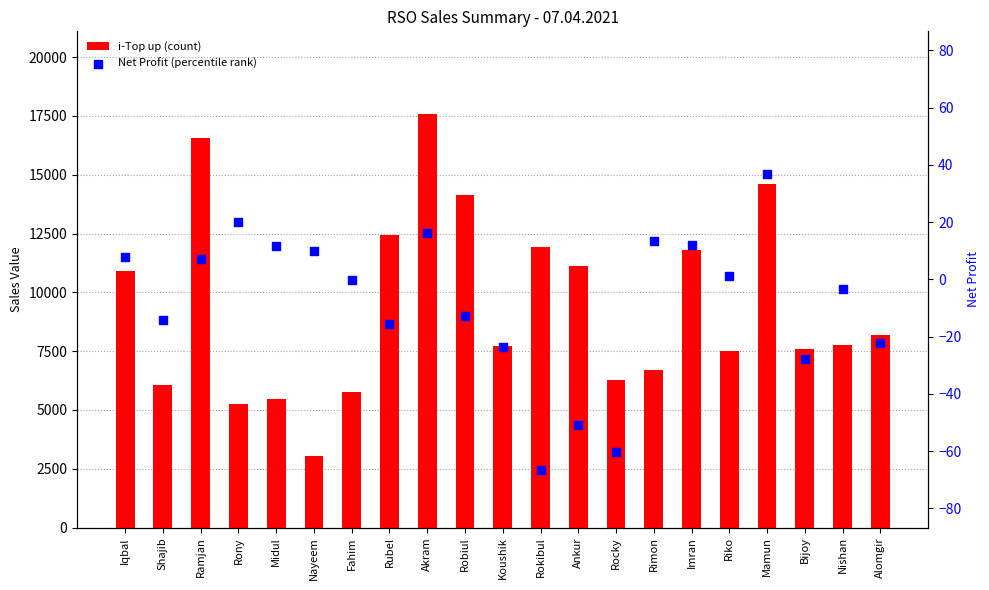

Which series contains the lowest Y value?

Net Profit (percentile rank)